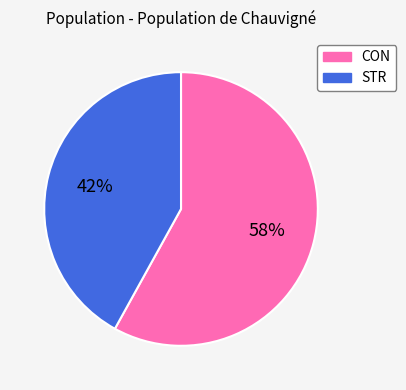

True or false: STR accounts for 42% of the total.

True